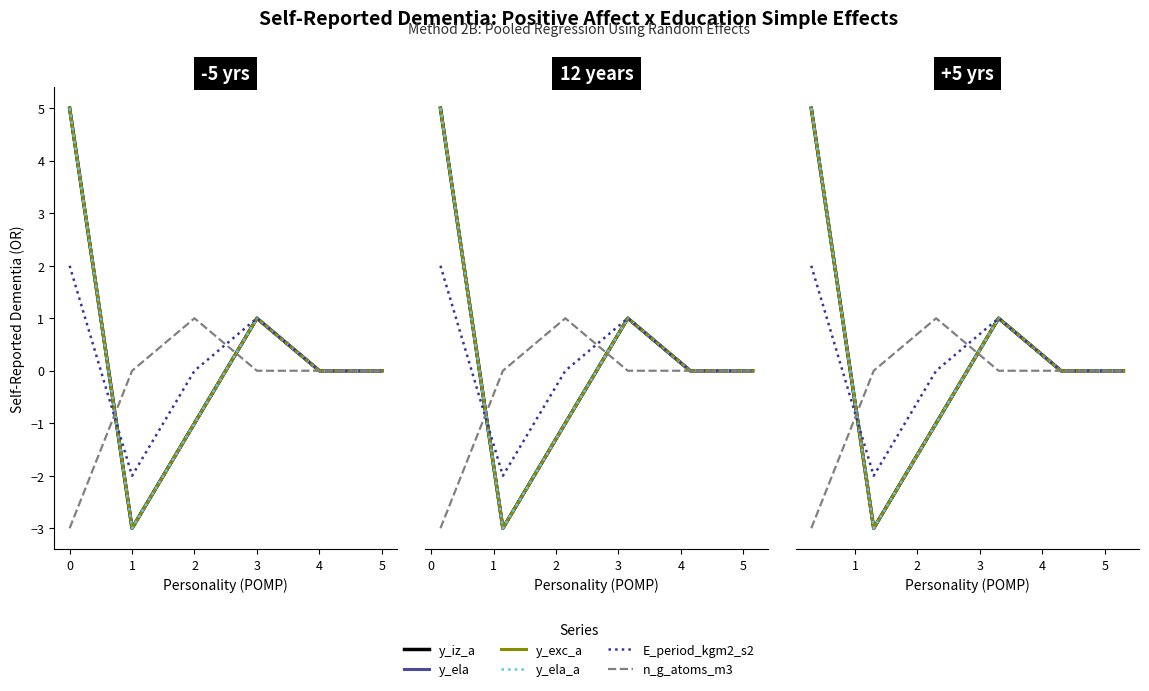

True or false: n_g_atoms_m3 has more than 2 interior local peaks.

False